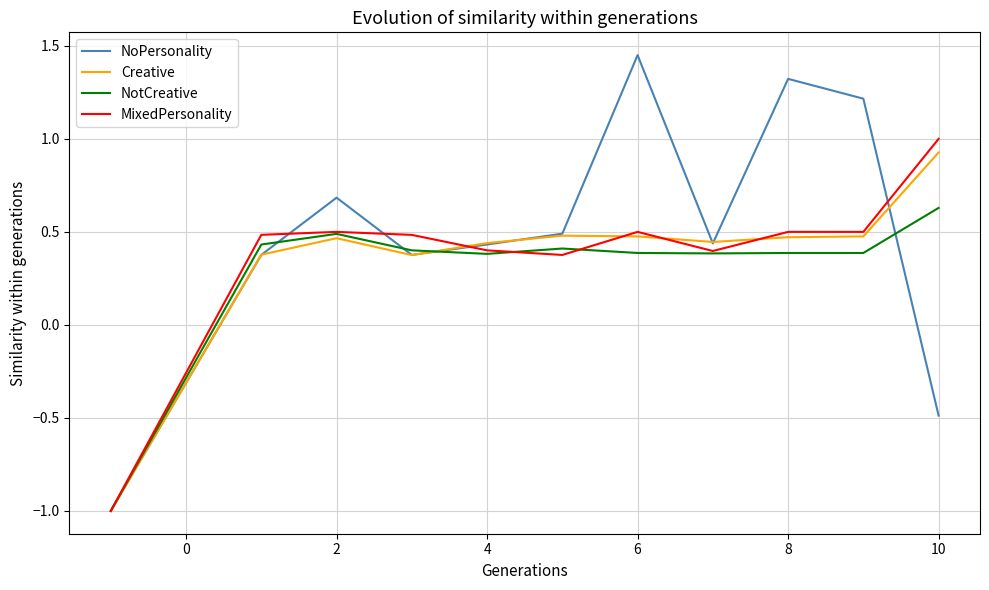

What is the minimum value shown in the chart?

-1.0